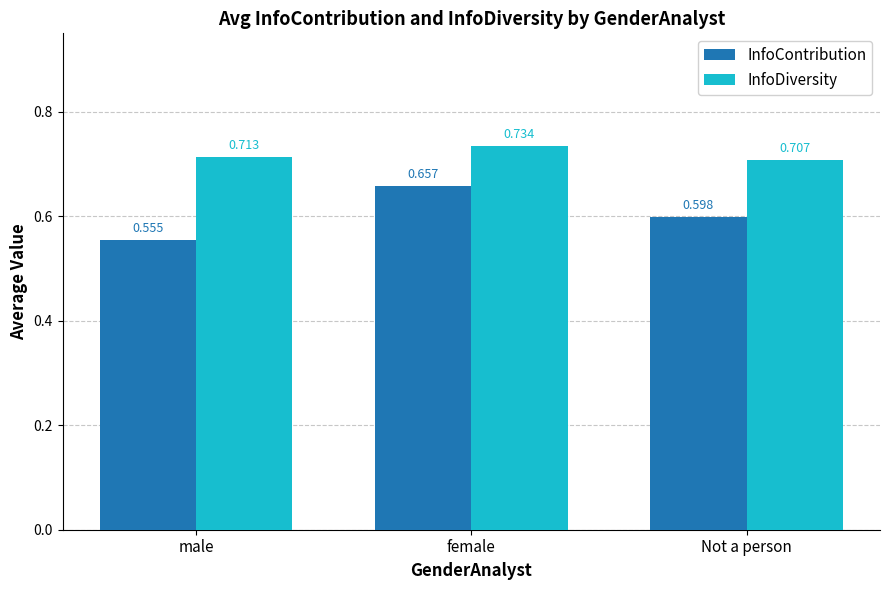

Which category has the highest value across all series?

female